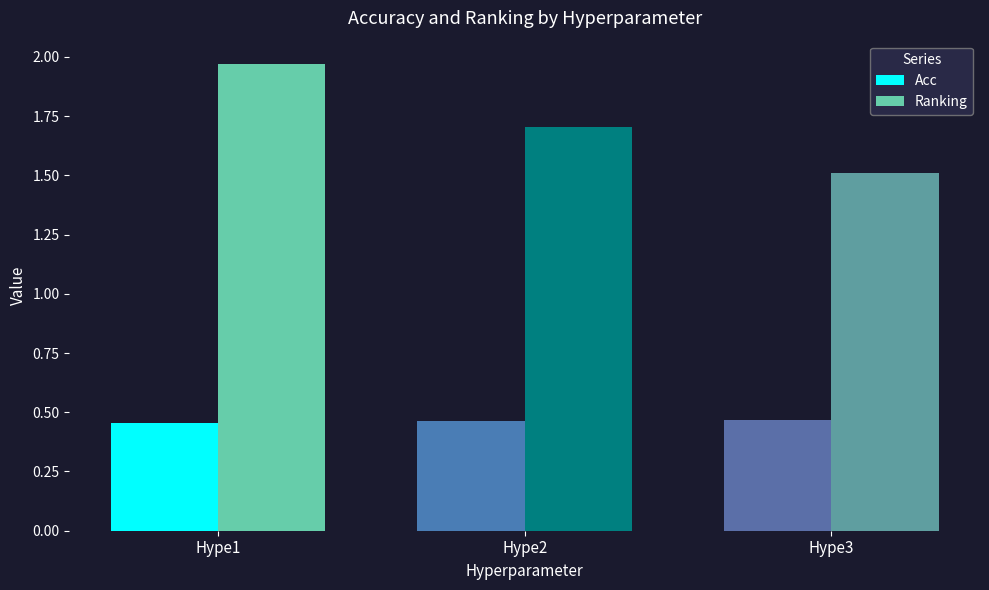

Does the chart contain any negative values?

No